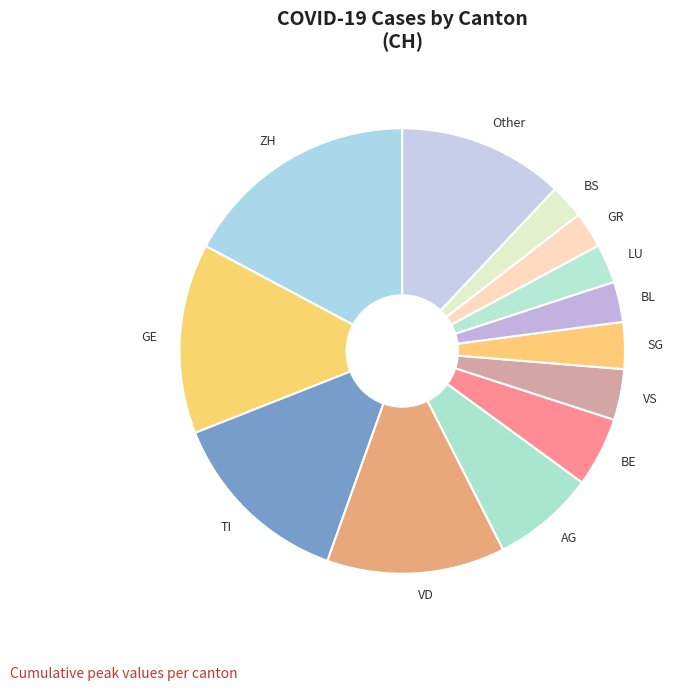

Does Other account for over 50% of the chart?

No